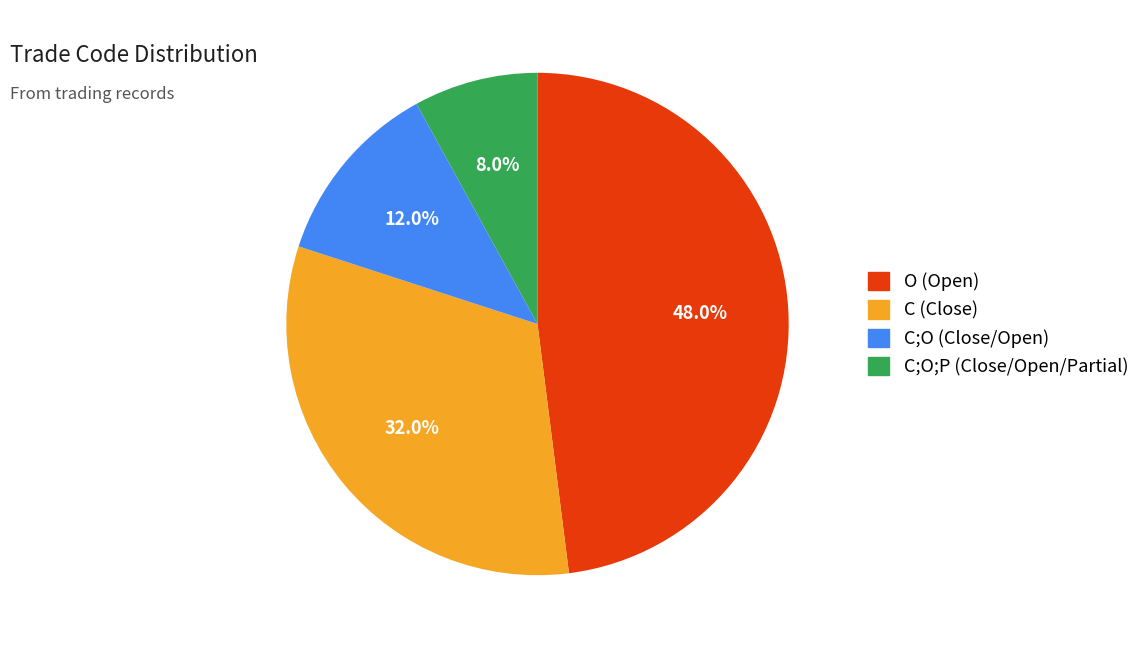

Count the number of slices in the pie.

4